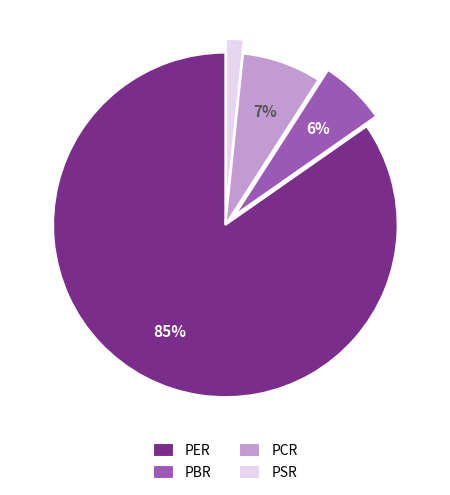

What is the ratio of the value at PCR to the value at PBR?

1.2